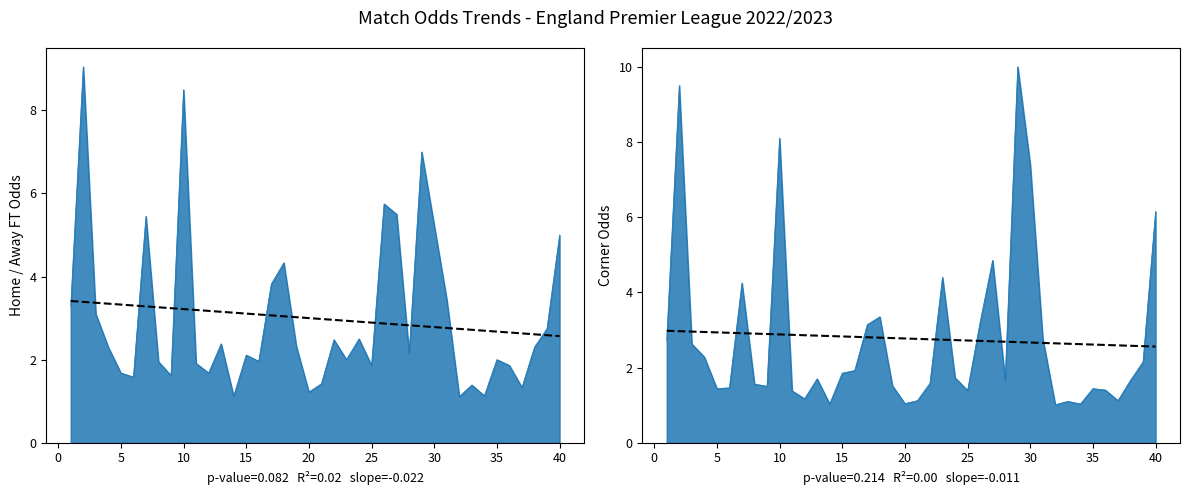

Is it true that Odd_Corners_H equals 1.4 at 35?

True